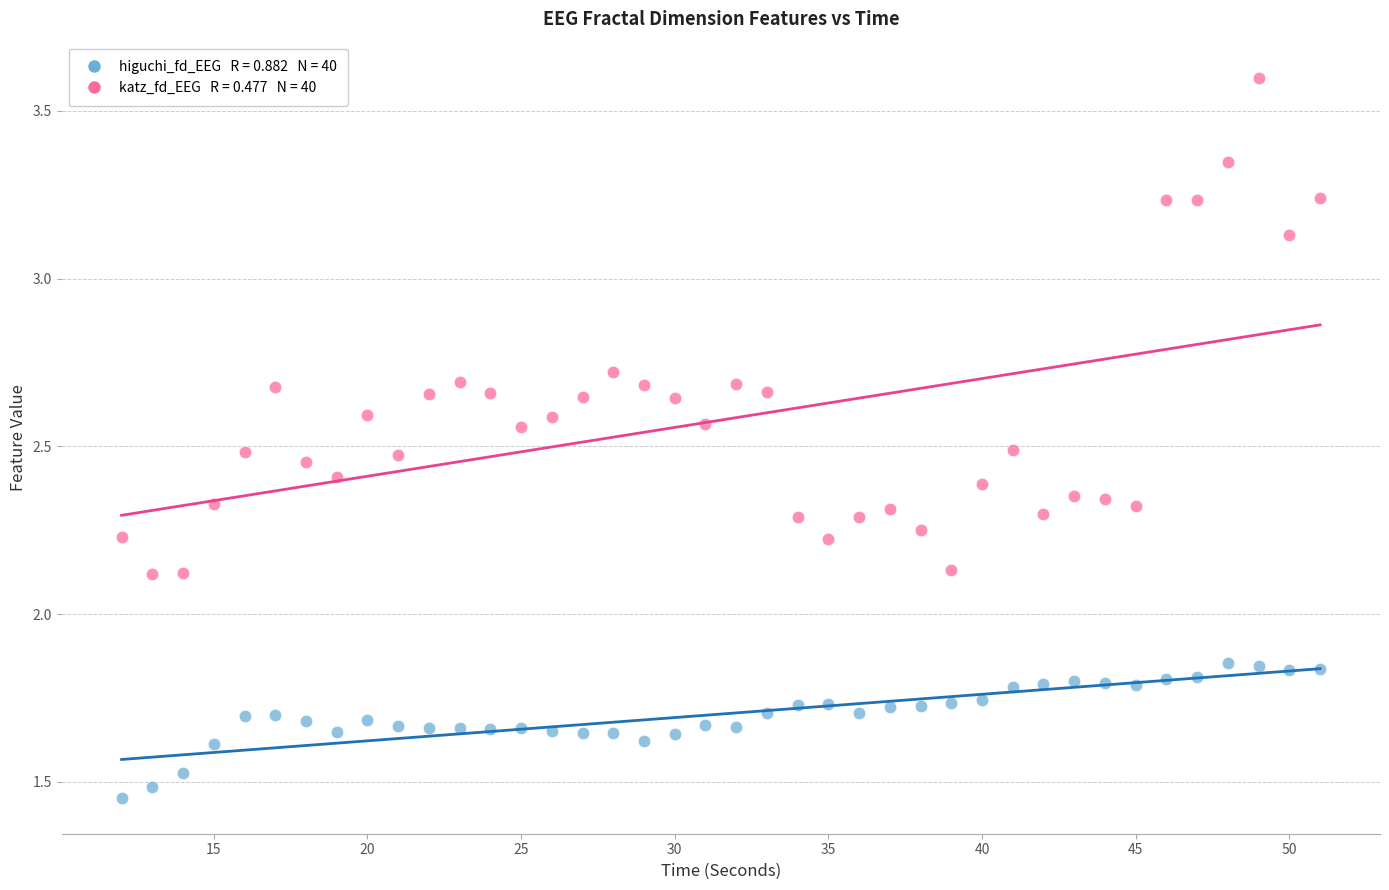

Across all data points, what is the range of X values (max minus min)?

39.0